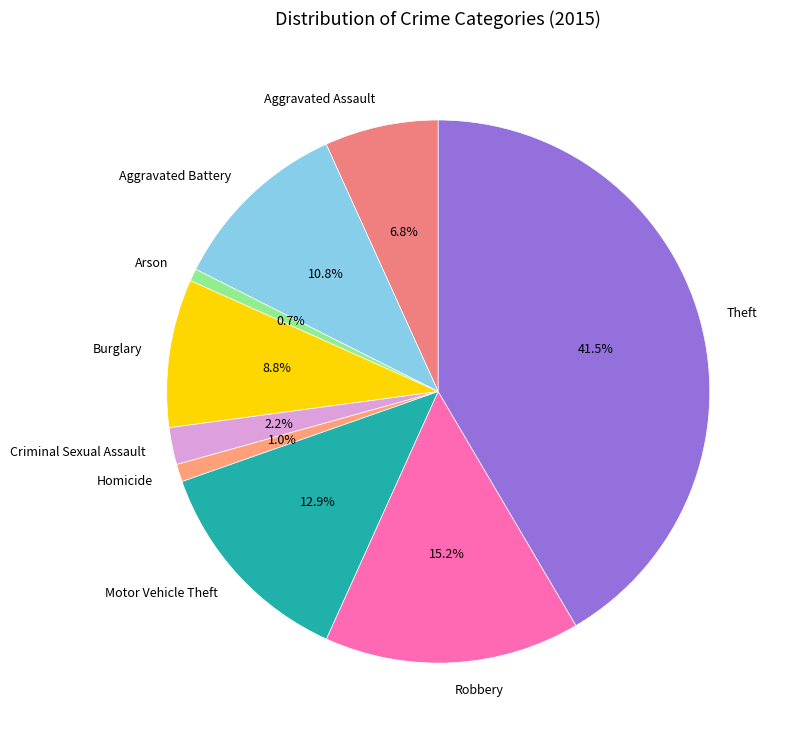

Which category has the biggest portion of the pie?

Theft